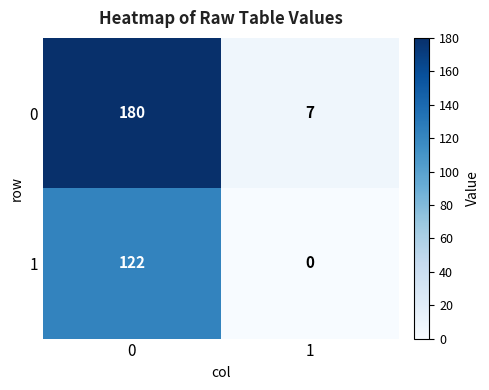

List the series in order of their overall mean, lowest first.

1, 0